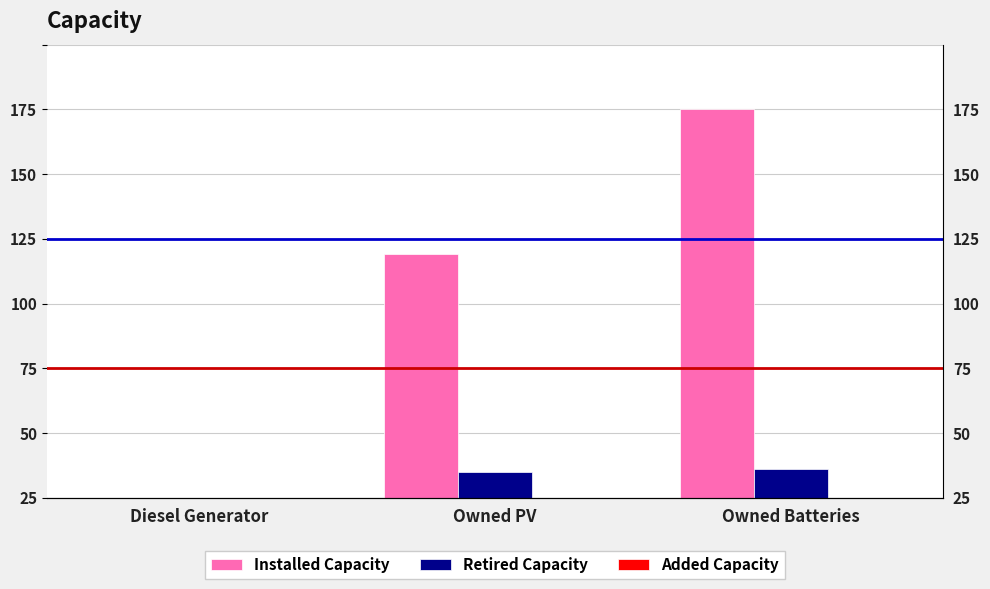

What position from the right is Owned PV?

2